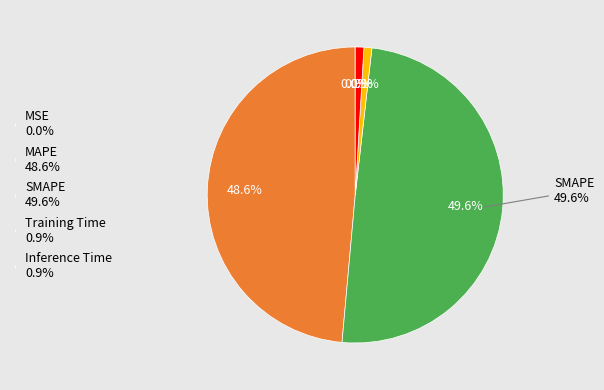

How many slices are in this pie chart?

5